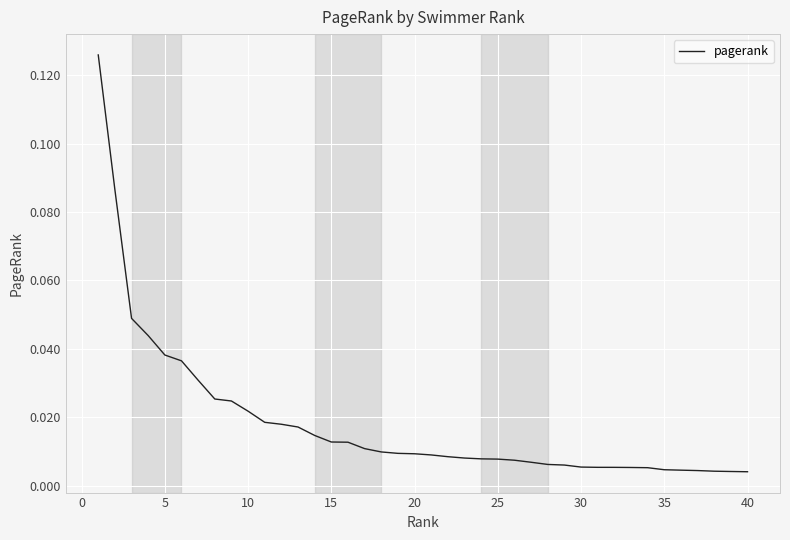

Does the chart have visible grid lines?

Yes